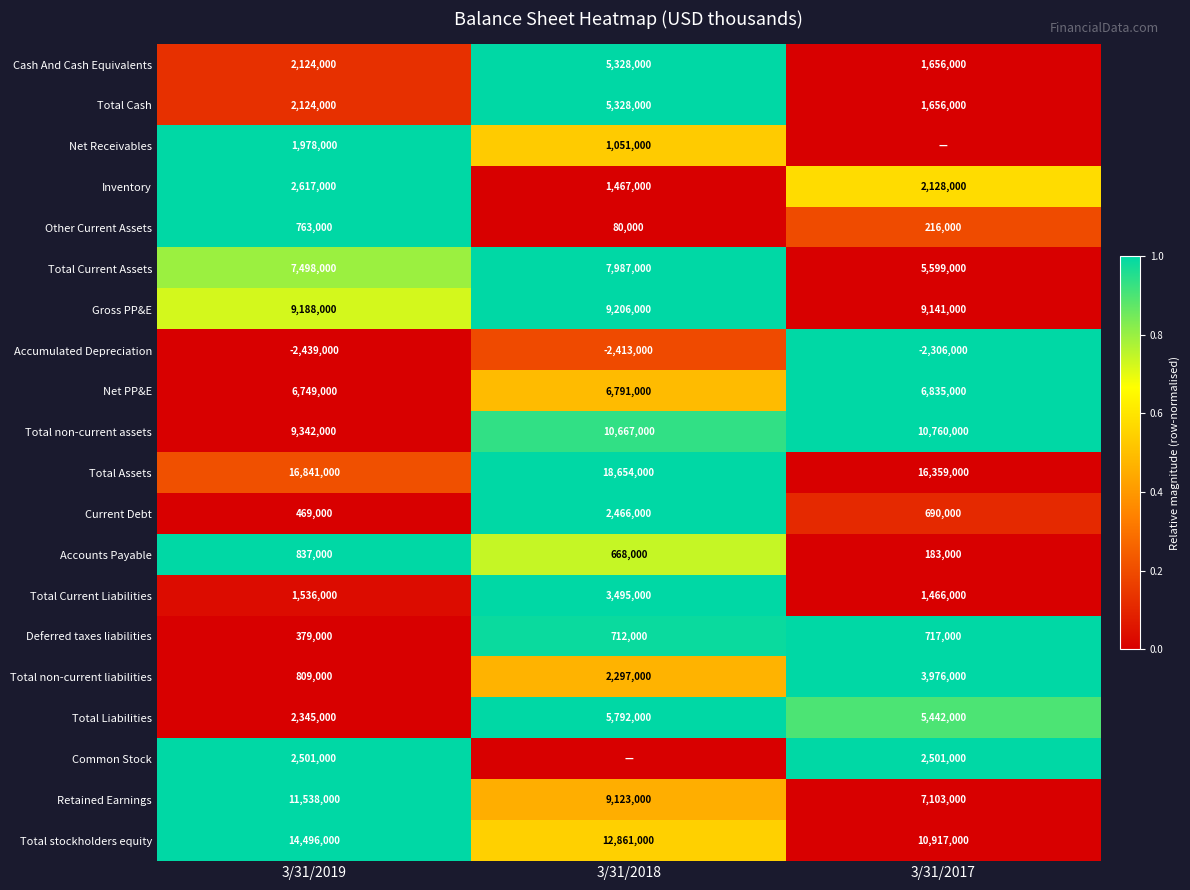

What is the minimum value for Other Current Assets?

80000